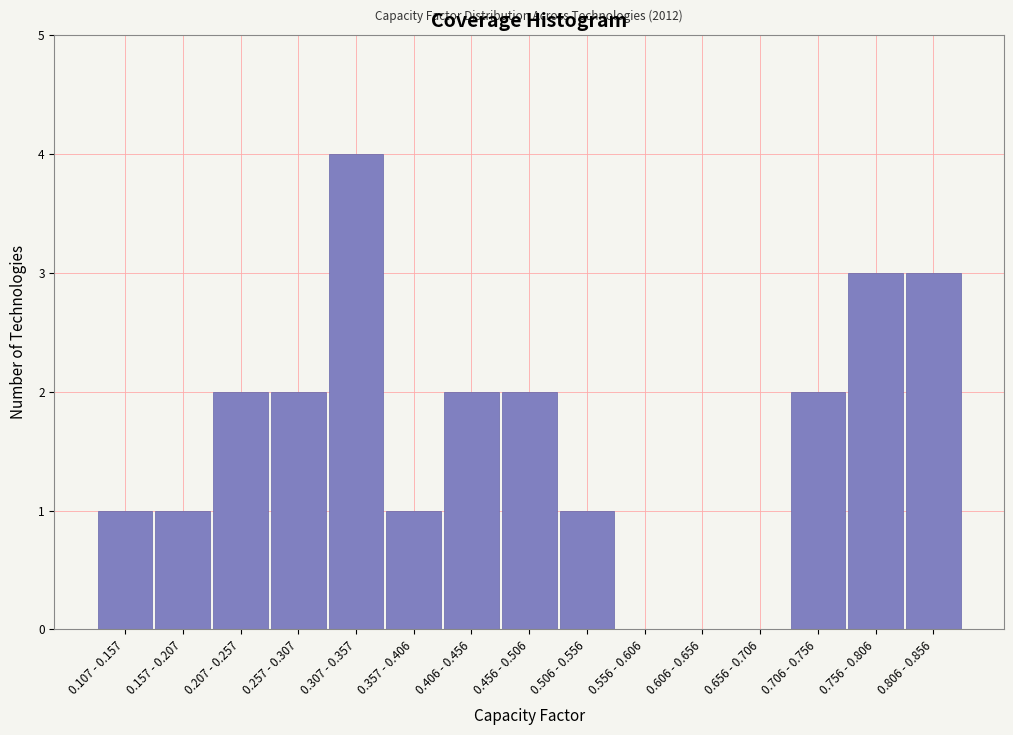

Reading right to left, what are all the values shown in this chart?

0.806 - 0.856=3	0.756 - 0.806=3	0.706 - 0.756=2	0.656 - 0.706=0	0.606 - 0.656=0	0.556 - 0.606=0	0.506 - 0.556=1	0.456 - 0.506=2	0.406 - 0.456=2	0.357 - 0.406=1	0.307 - 0.357=4	0.257 - 0.307=2	0.207 - 0.257=2	0.157 - 0.207=1	0.107 - 0.157=1